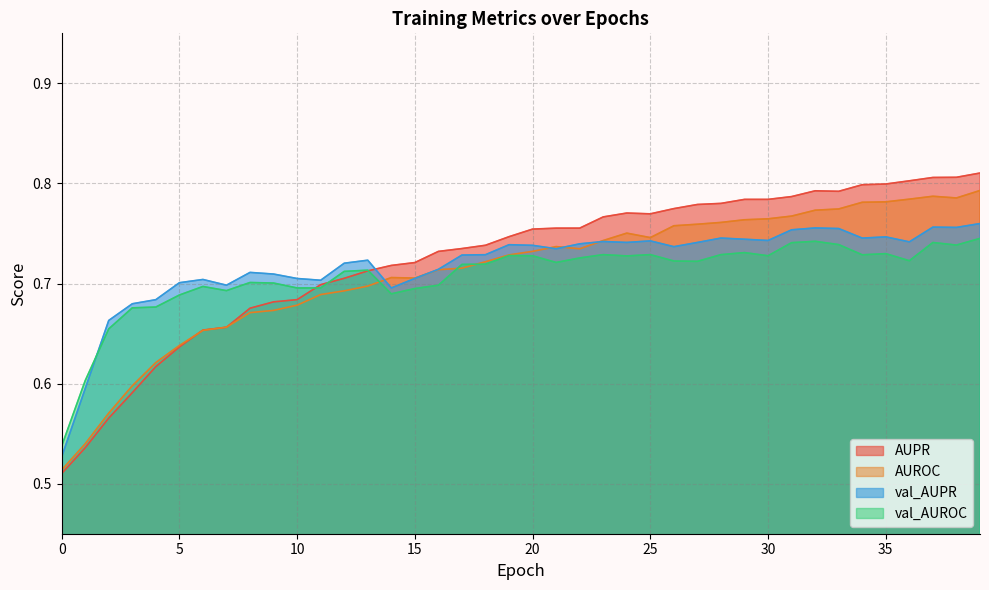

Reading left to right, list all the values displayed in this chart.

AUPR: 0.5	0.5	0.6	0.6	0.6	0.6	0.7	0.7	0.7	0.7	0.7	0.7	0.7	0.7	0.7	0.7	0.7	0.7	0.7	0.7	0.8	0.8	0.8	0.8	0.8	0.8	0.8	0.8	0.8	0.8	0.8	0.8	0.8	0.8	0.8	0.8	0.8	0.8	0.8	0.8
AUROC: 0.5	0.5	0.6	0.6	0.6	0.6	0.7	0.7	0.7	0.7	0.7	0.7	0.7	0.7	0.7	0.7	0.7	0.7	0.7	0.7	0.7	0.7	0.7	0.7	0.8	0.7	0.8	0.8	0.8	0.8	0.8	0.8	0.8	0.8	0.8	0.8	0.8	0.8	0.8	0.8
val_AUPR: 0.5	0.6	0.7	0.7	0.7	0.7	0.7	0.7	0.7	0.7	0.7	0.7	0.7	0.7	0.7	0.7	0.7	0.7	0.7	0.7	0.7	0.7	0.7	0.7	0.7	0.7	0.7	0.7	0.7	0.7	0.7	0.8	0.8	0.8	0.7	0.7	0.7	0.8	0.8	0.8
val_AUROC: 0.5	0.6	0.7	0.7	0.7	0.7	0.7	0.7	0.7	0.7	0.7	0.7	0.7	0.7	0.7	0.7	0.7	0.7	0.7	0.7	0.7	0.7	0.7	0.7	0.7	0.7	0.7	0.7	0.7	0.7	0.7	0.7	0.7	0.7	0.7	0.7	0.7	0.7	0.7	0.7